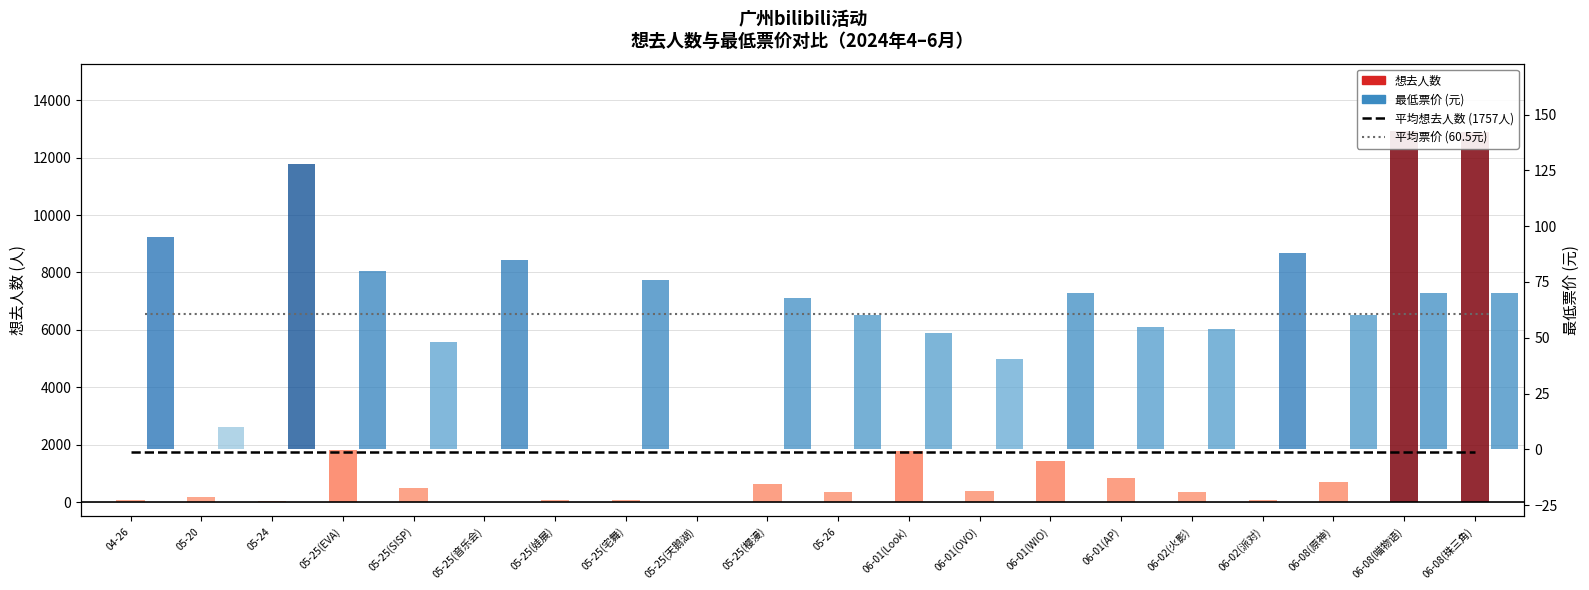

True or false: 平均想去人数 (1757人) has a value of 3156.2 at 06-01(OVO).

False